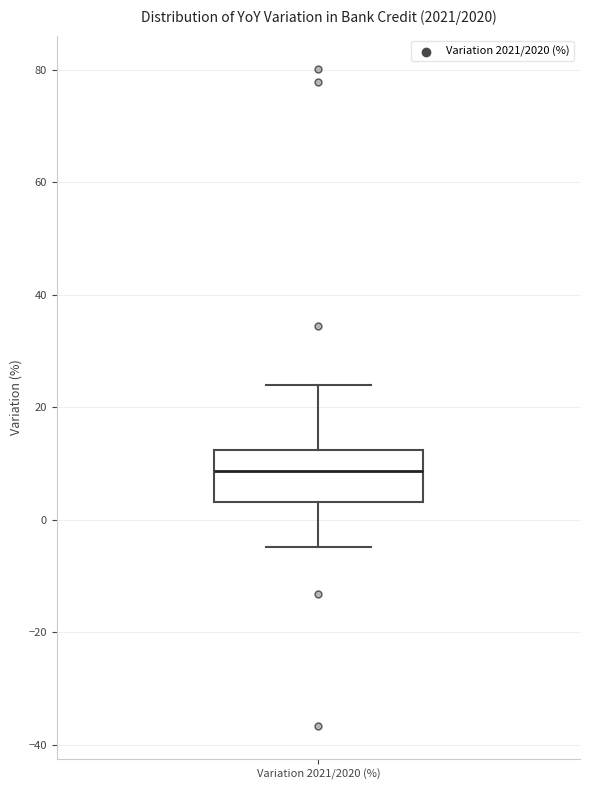

Transcribe this box plot: give where the median line is, the range the box spans, and where the two whiskers end, as read against the y-axis. The values are not printed on the chart, so give them approximately, as read against the axis.

median 8, box 4 to 12, whiskers -4 to 24